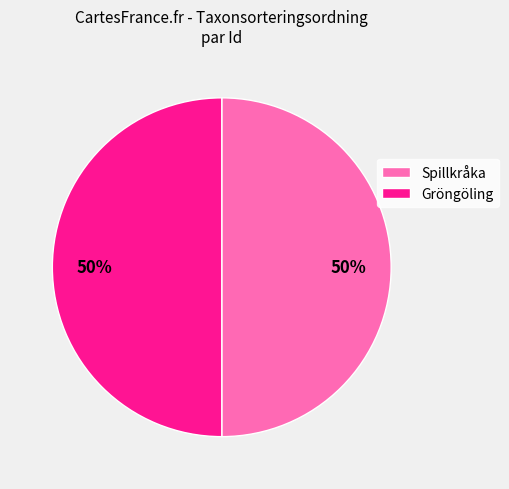

Approximately how many times larger is the value at Gröngöling compared to Spillkråka?

1.0